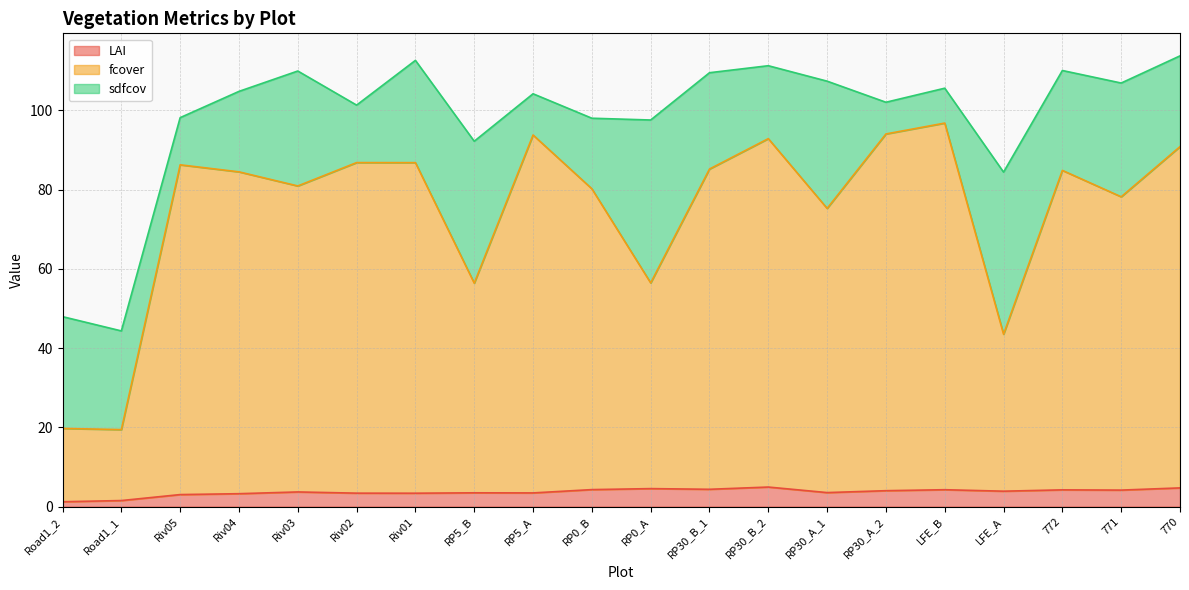

What is the total value across all series at Riv01?

112.6